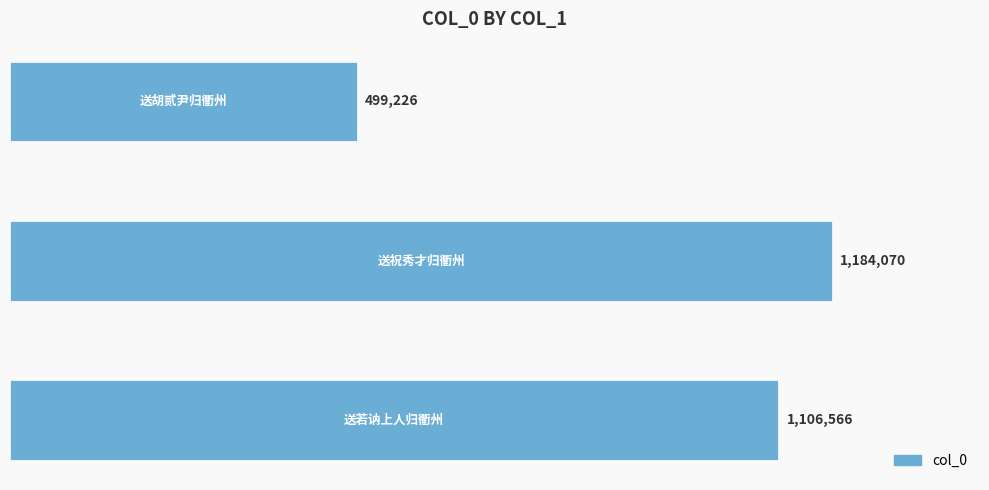

Does the chart contain any negative values?

No